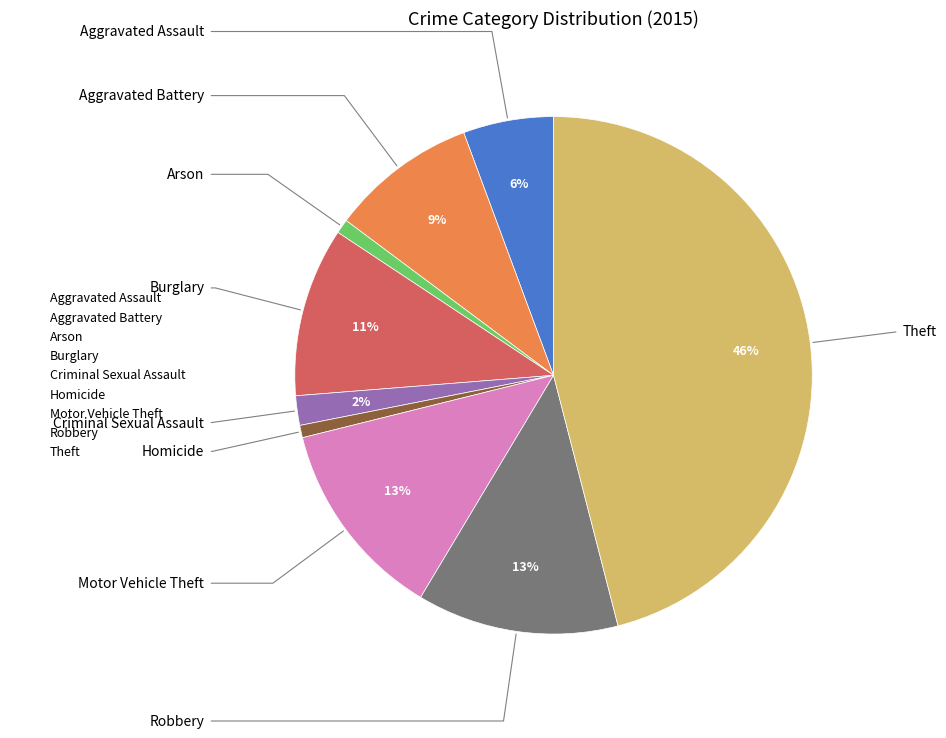

Do Aggravated Assault and Homicide together represent more than half of the pie?

No